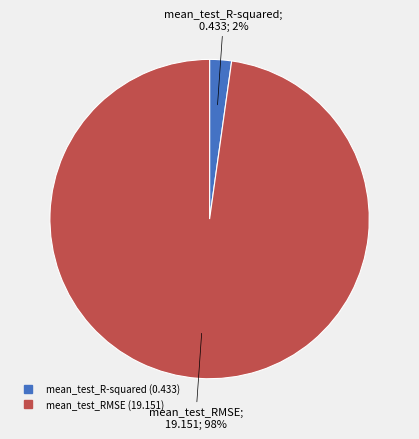

Which has a higher value, mean_test_R-squared or mean_test_RMSE?

mean_test_RMSE